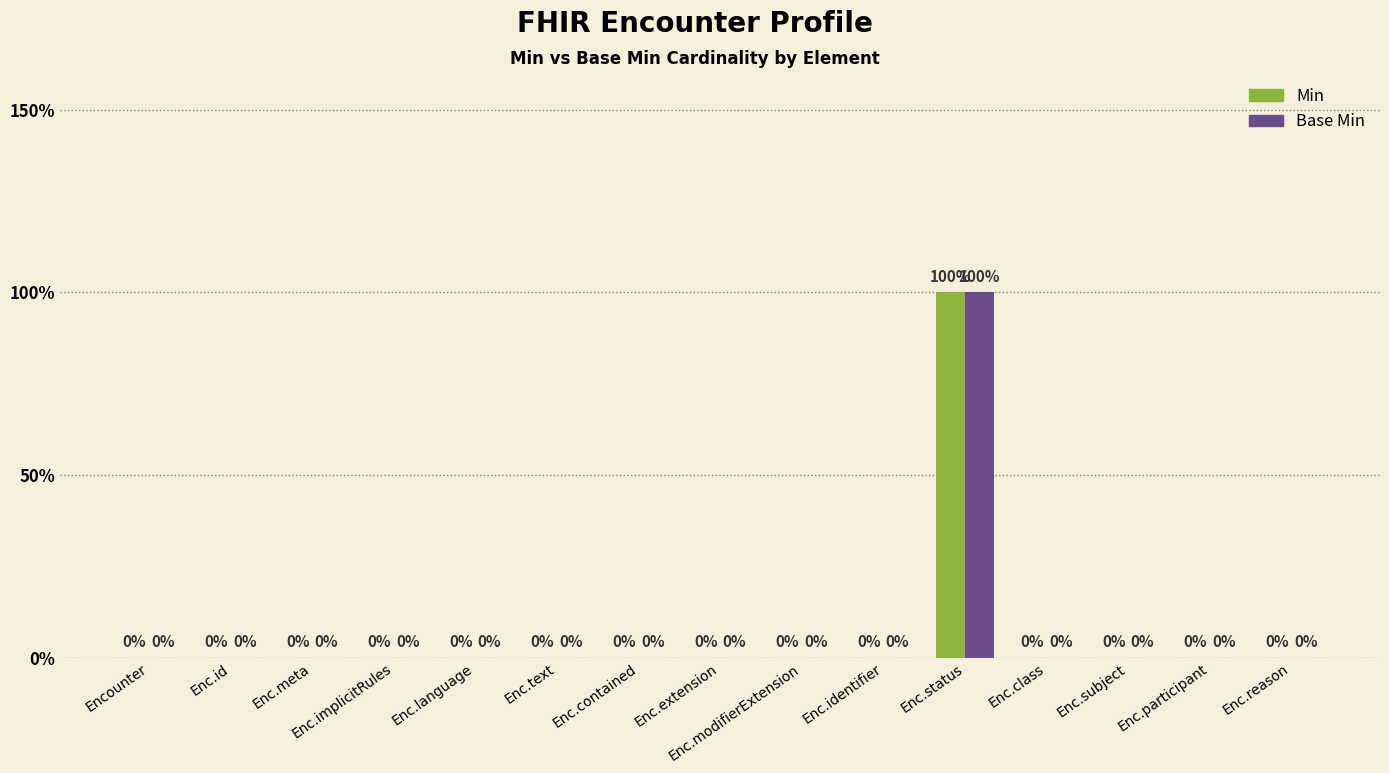

Are the bars grouped side by side (vs. stacked)?

Yes